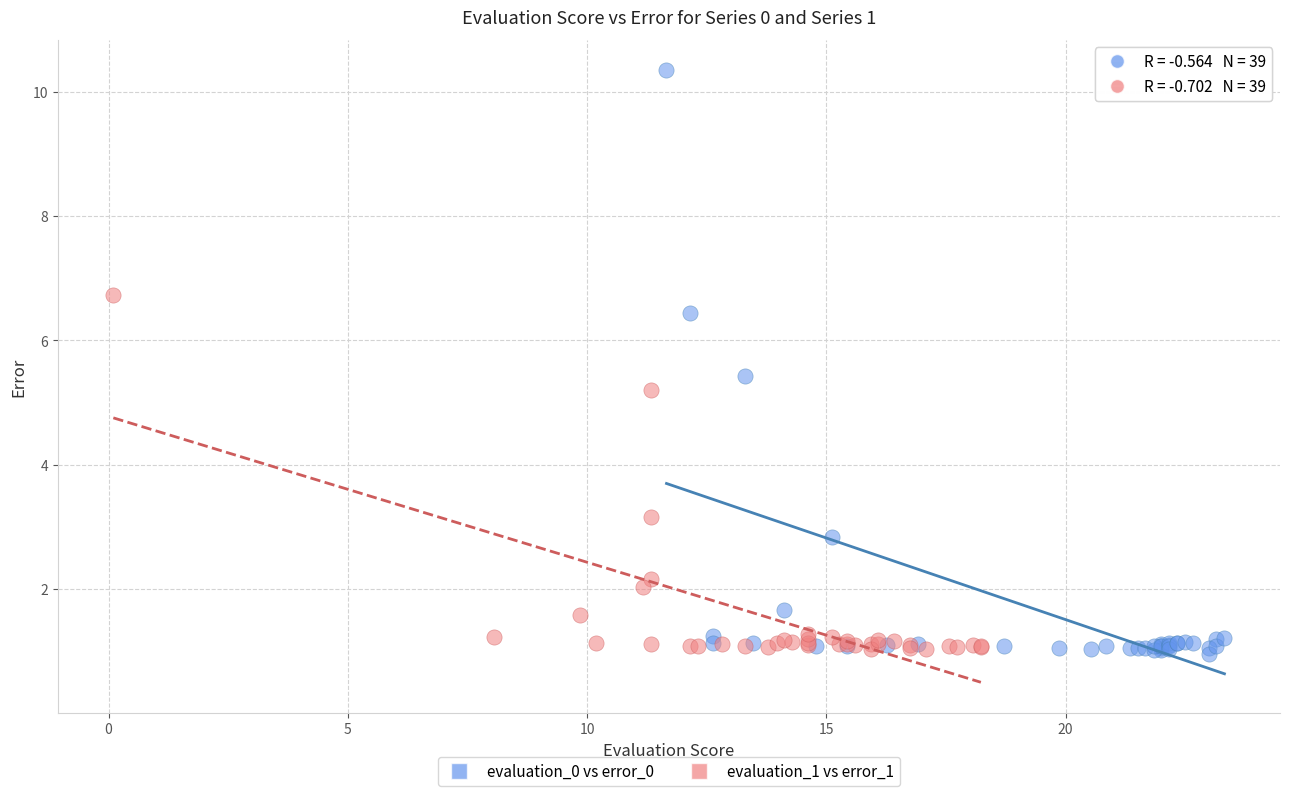

Which series has the largest Y range (max minus min)?

evaluation_0 vs error_0